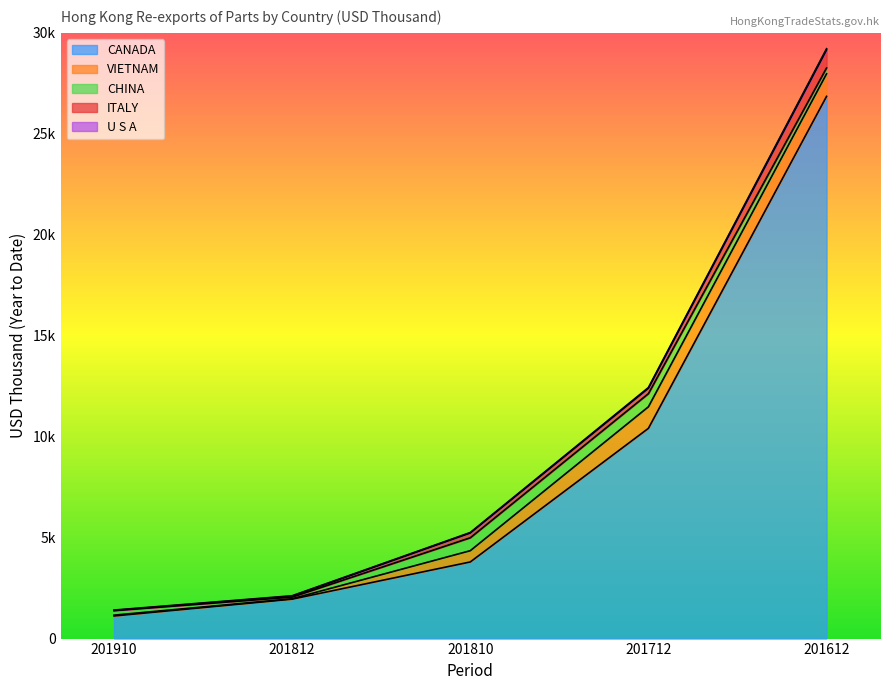

At how many categories does at least one series exceed 2812?

3